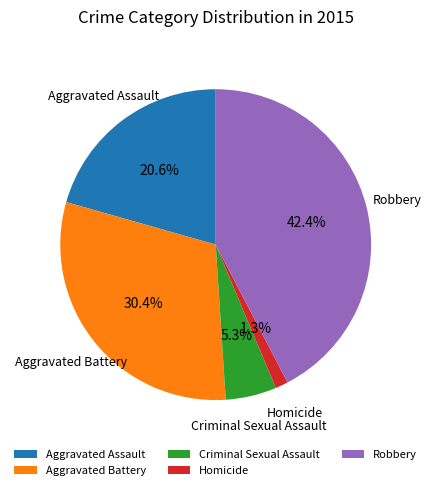

Is there any slice that represents more than half of the pie?

No